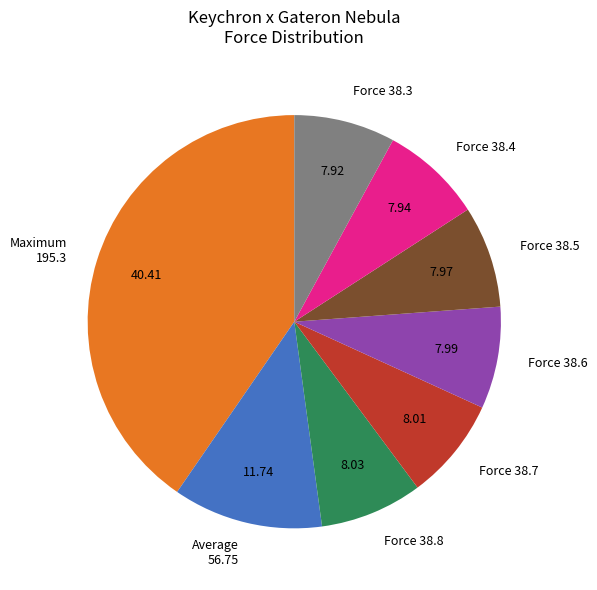

Between Average 56.75 and Force 38.6, which is larger?

Average 56.75